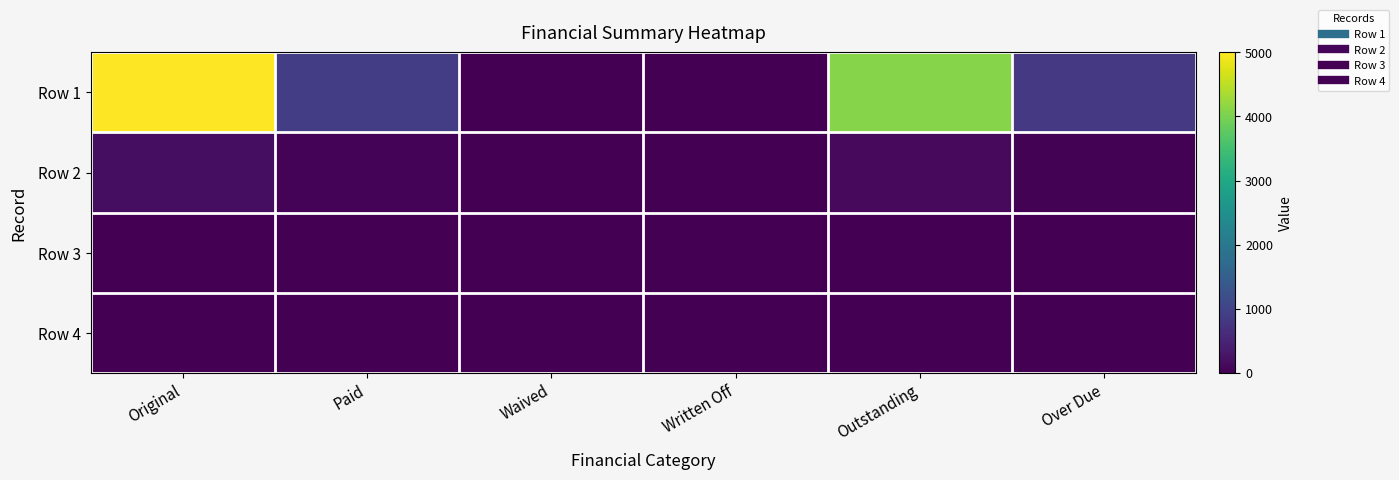

What is the total value across all series at Original?

5177.5